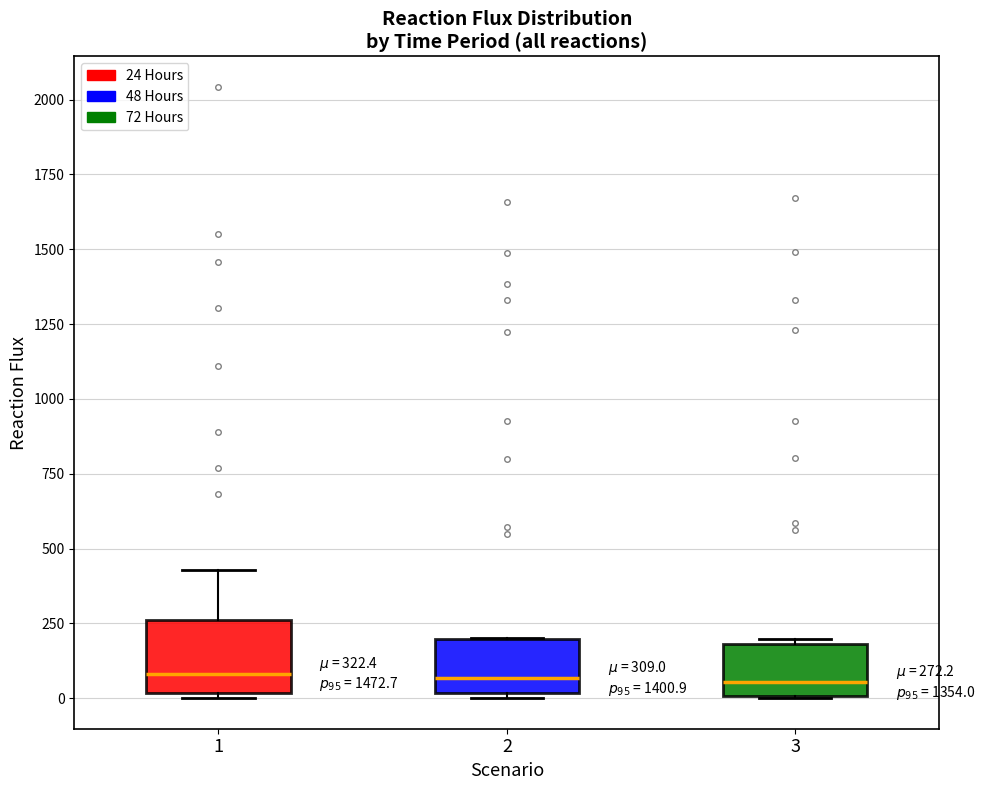

Comparing the boxes themselves (not the whiskers), which one is the tallest?

1